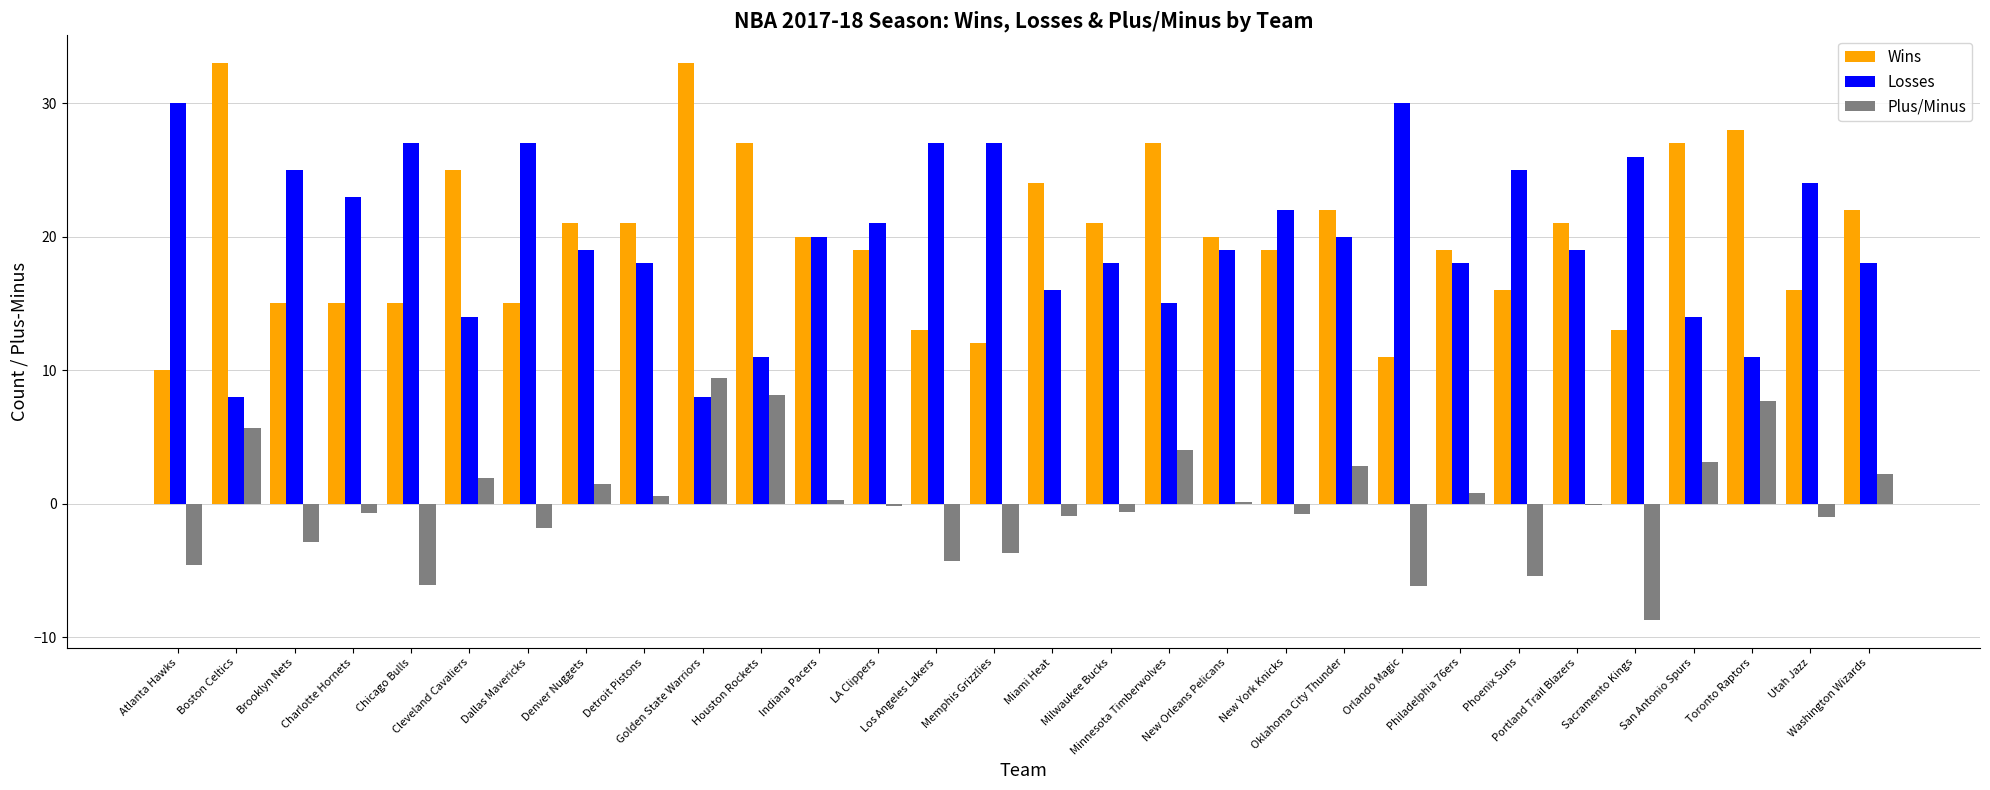

How many categories are shown in the chart?

30